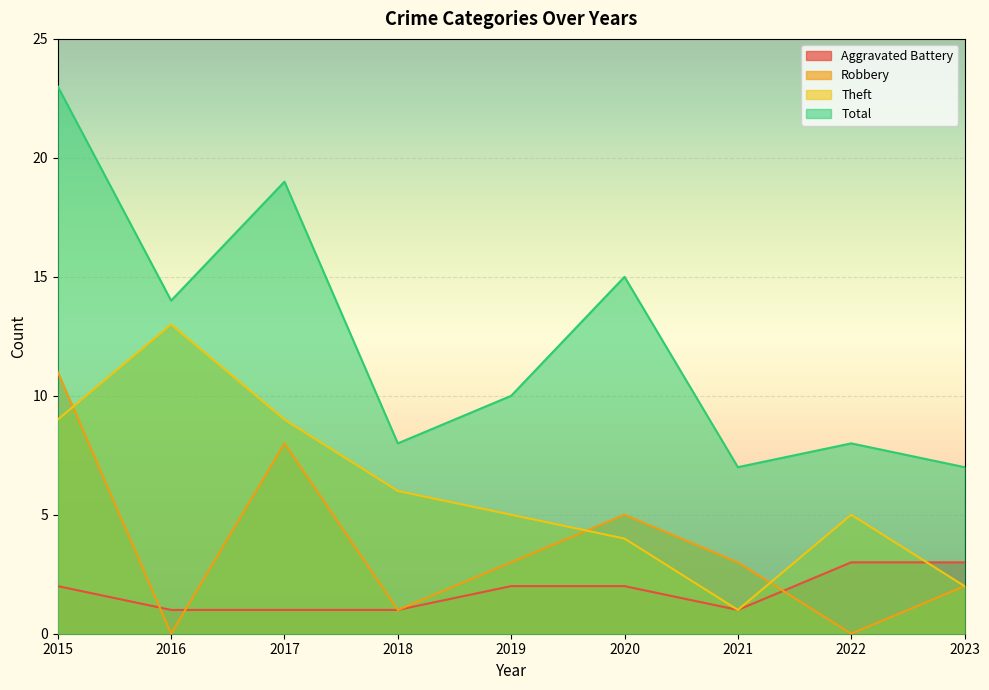

The Total series shows 23 at 2016. True or false?

False